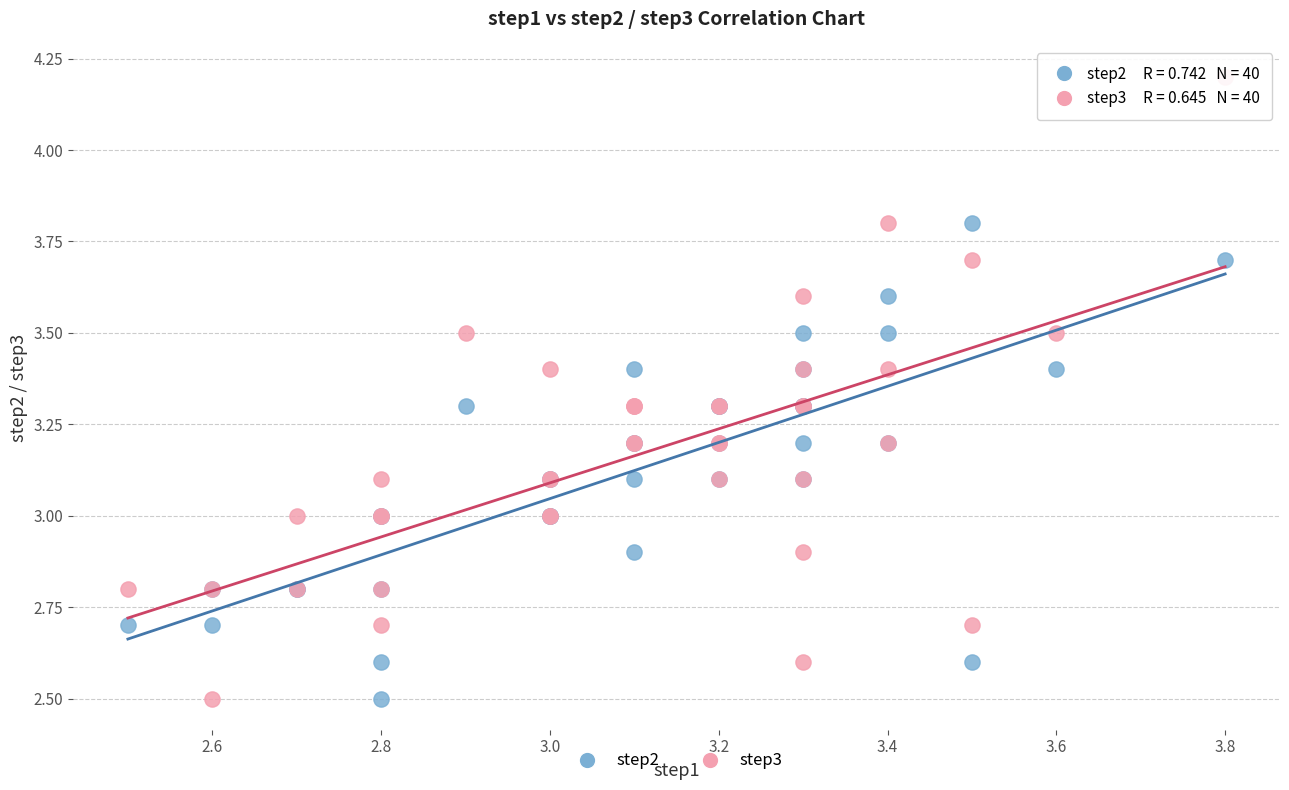

Which series has the widest spread of Y values?

step3